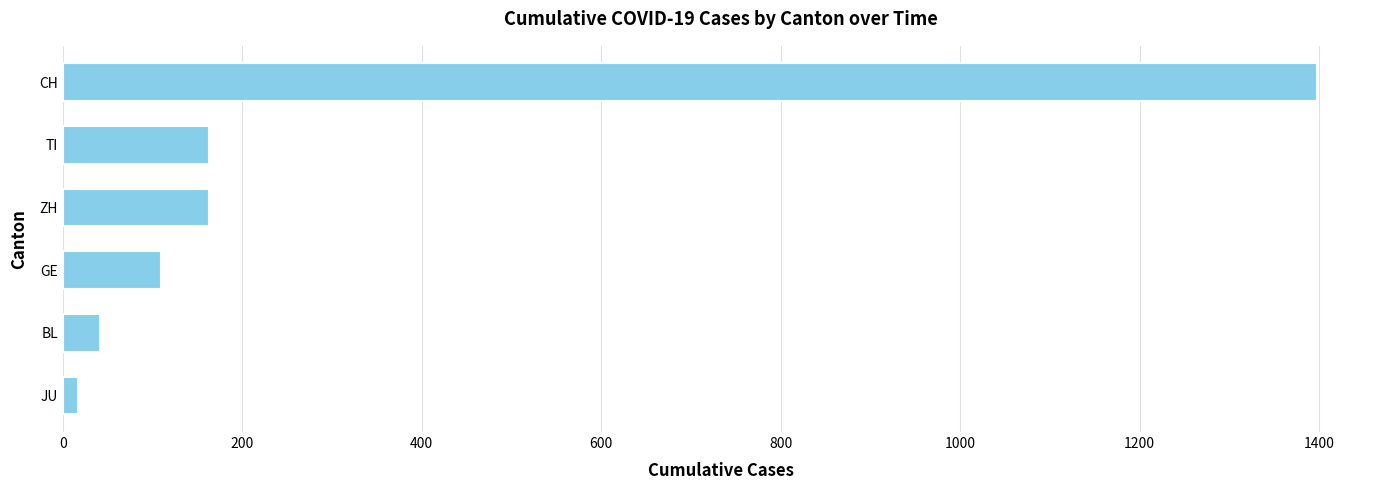

Does the chart contain any negative values?

No